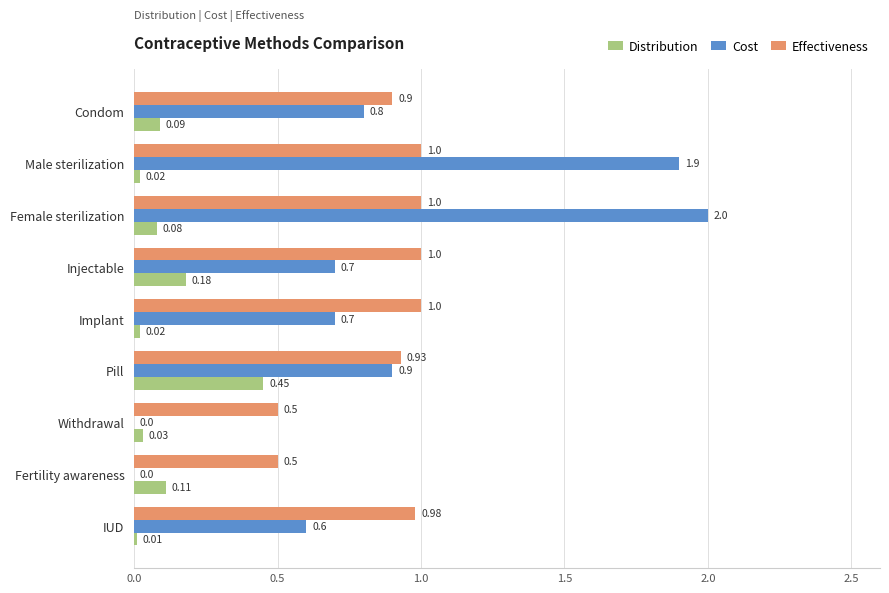

What are all the series names shown in the legend?

Distribution, Cost, Effectiveness